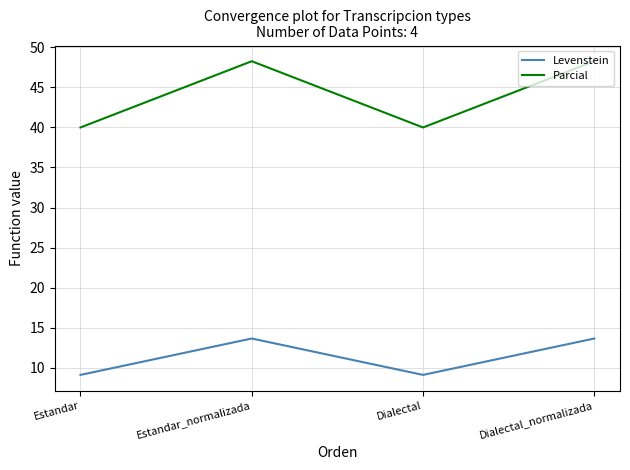

How many lines are shown in the chart?

2